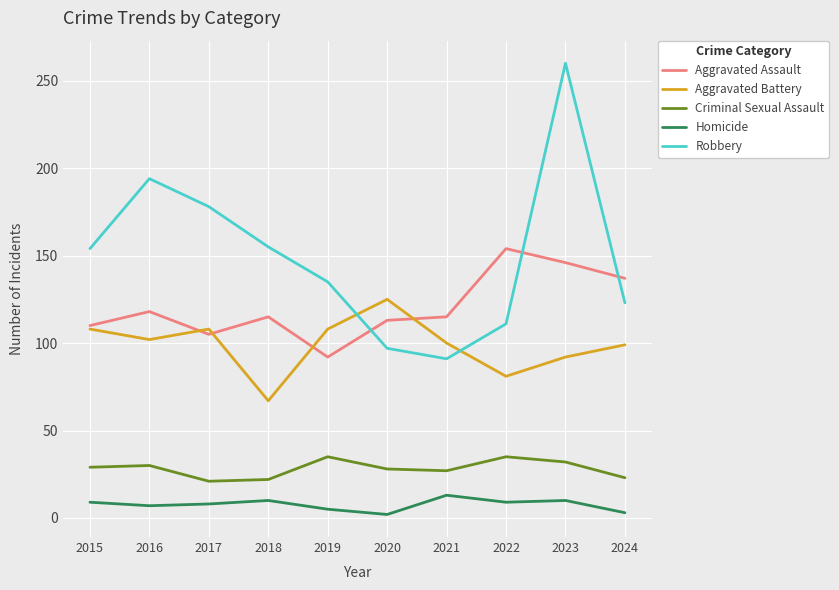

Between 2016 and 2020, which series saw the biggest shift?

Robbery